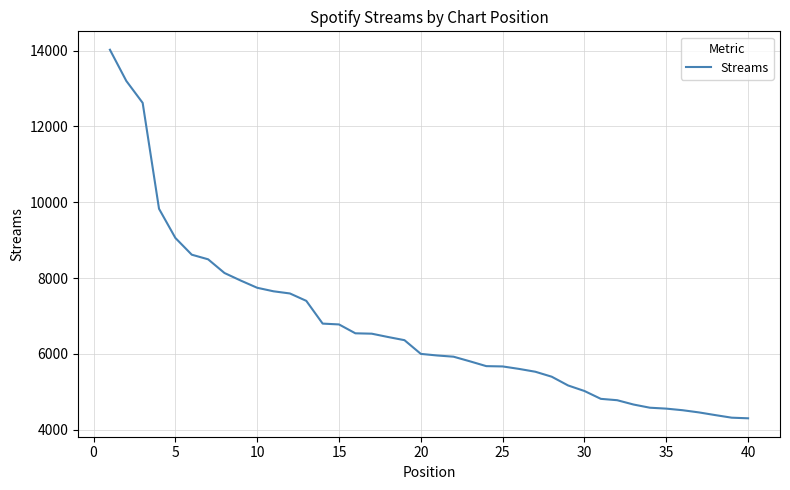

What is the average value?

6723